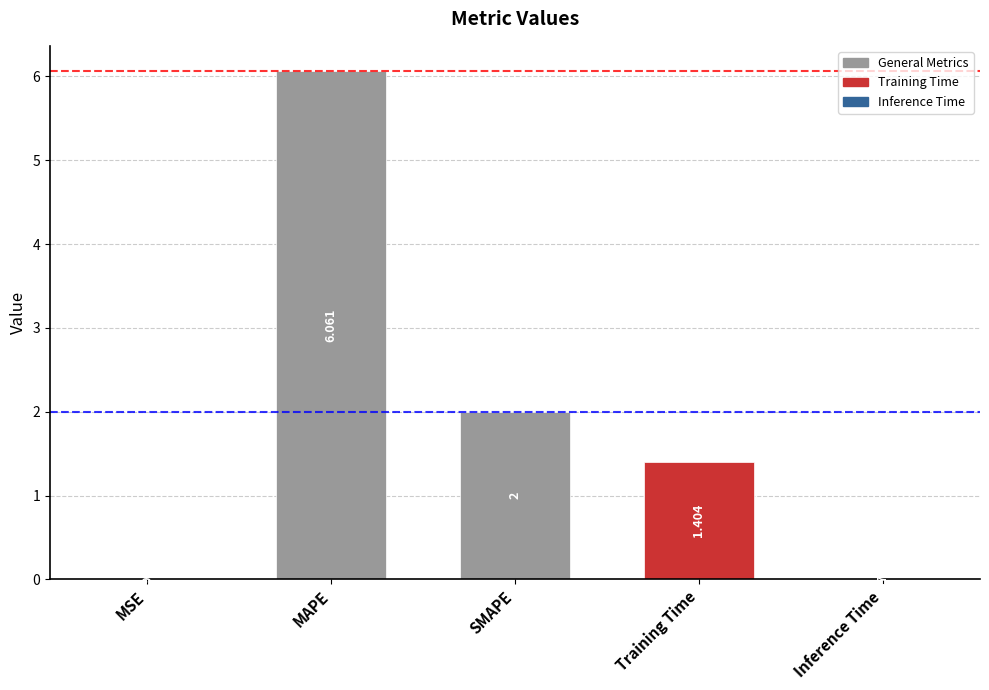

Which label corresponds to the largest value in the chart?

MAPE